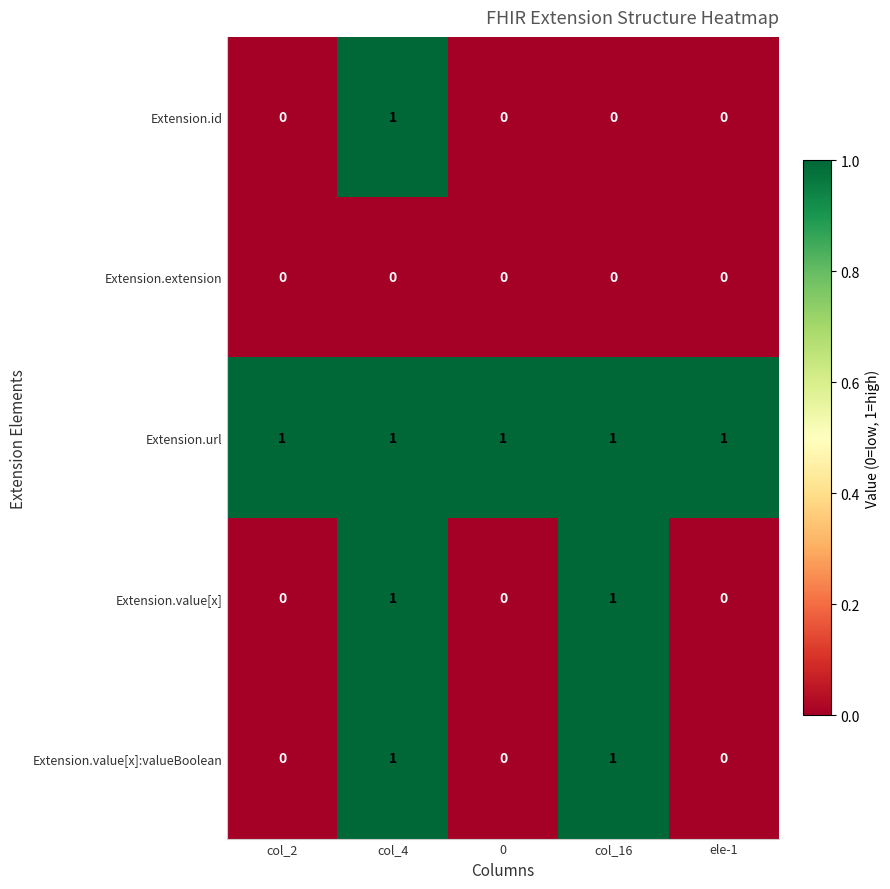

Count the Extension.value[x] values in the range 0 to 1.

5